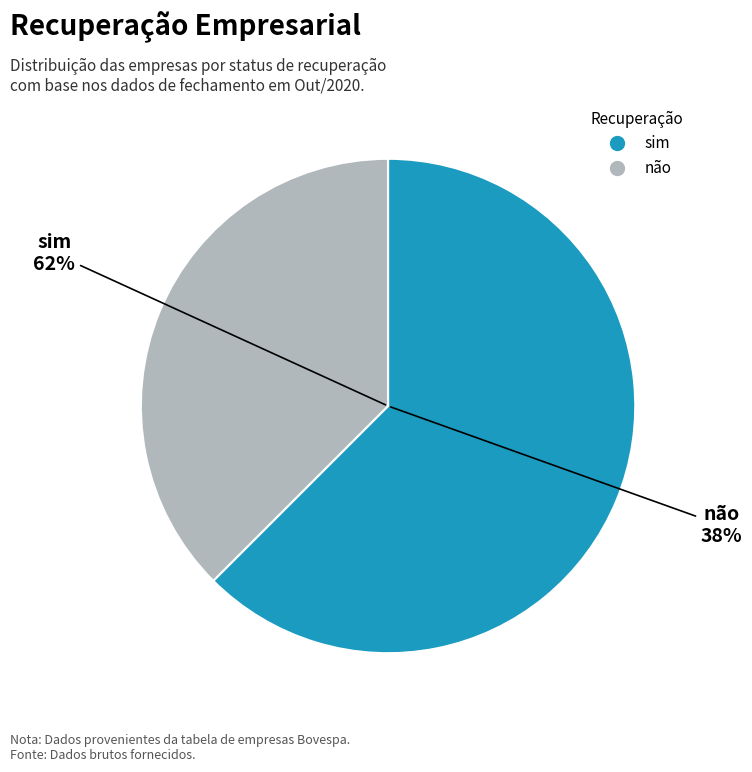

Rank the categories by value from lowest to highest.

não, sim